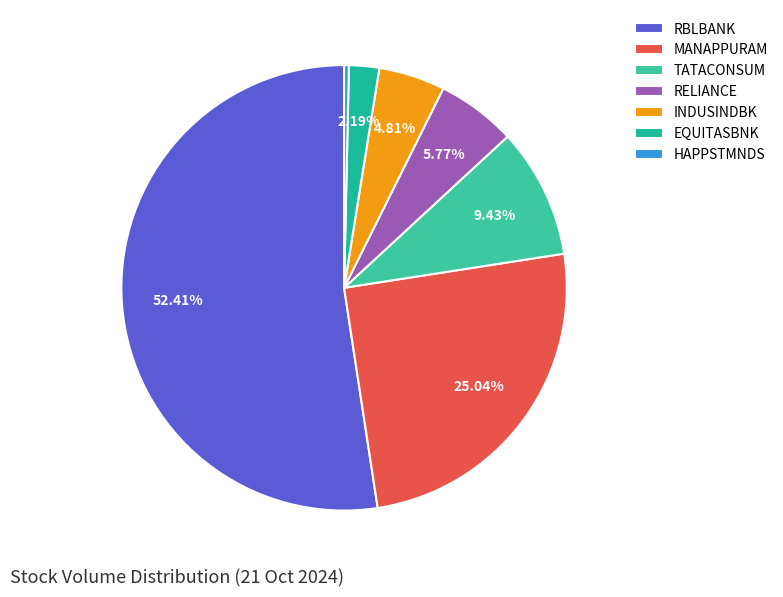

What is the total percentage of RELIANCE and HAPPSTMNDS?

6.1%